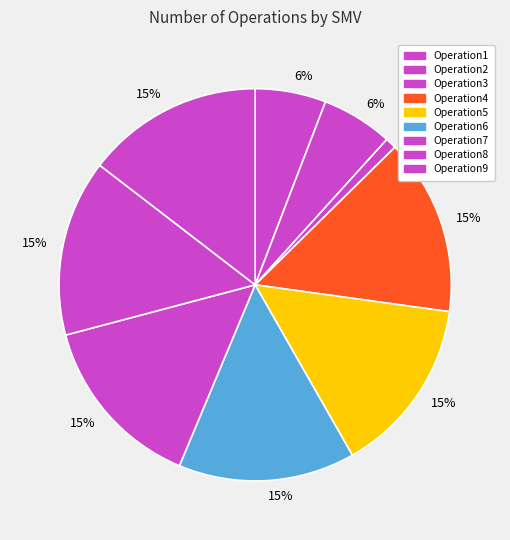

Count the number of slices in the pie.

9